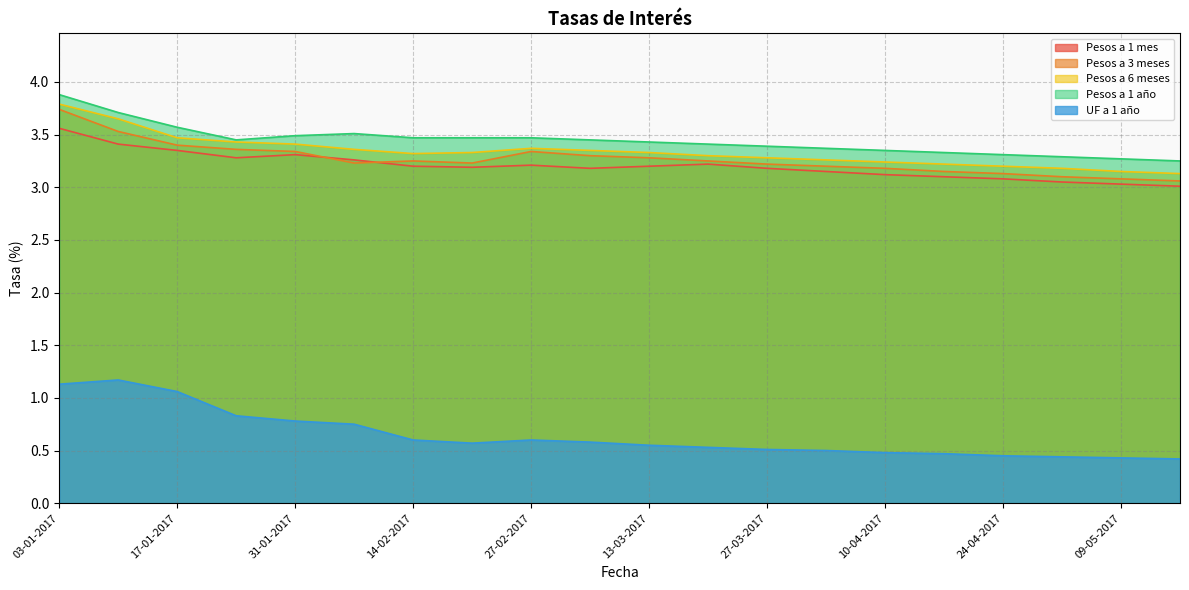

What is the difference between the second highest and second lowest values in the Pesos a 3 meses series?

0.4